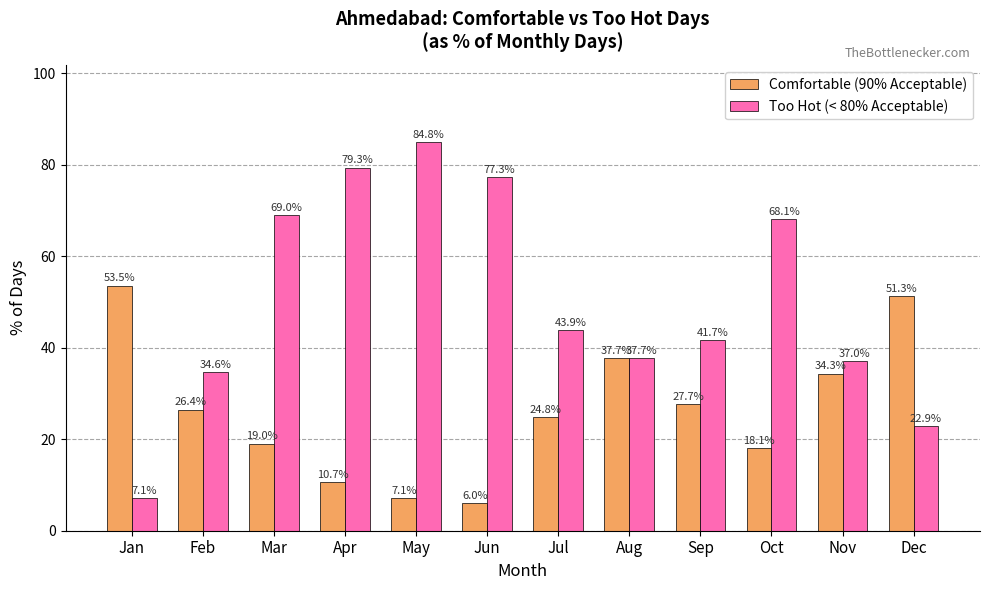

At which category is the sum across all series the highest?

May